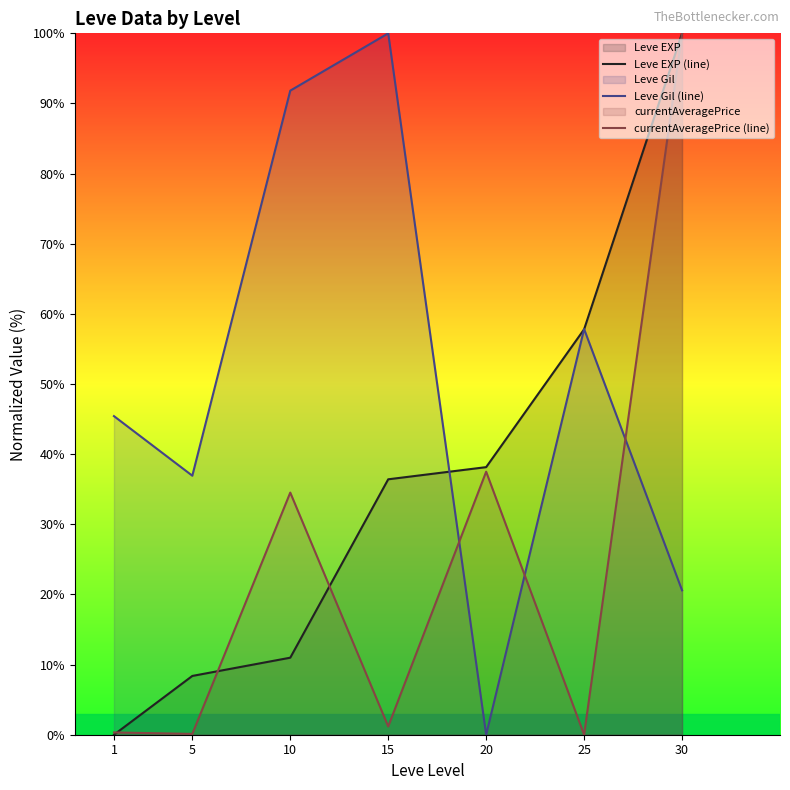

Does the chart have visible grid lines?

No